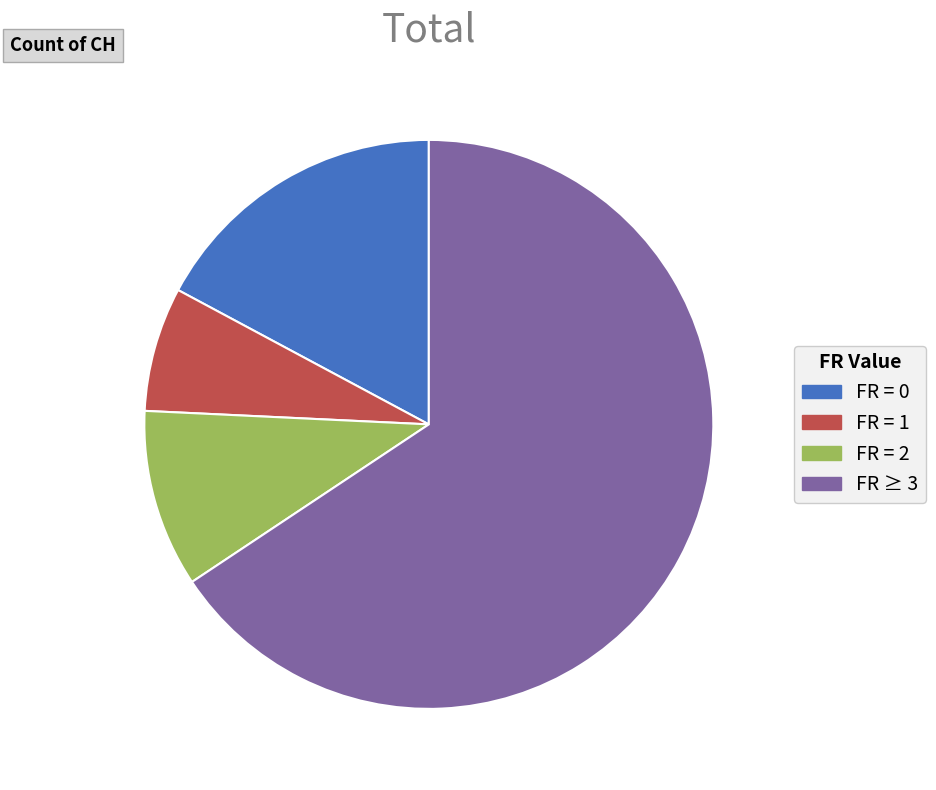

How many segments does this pie chart have?

4